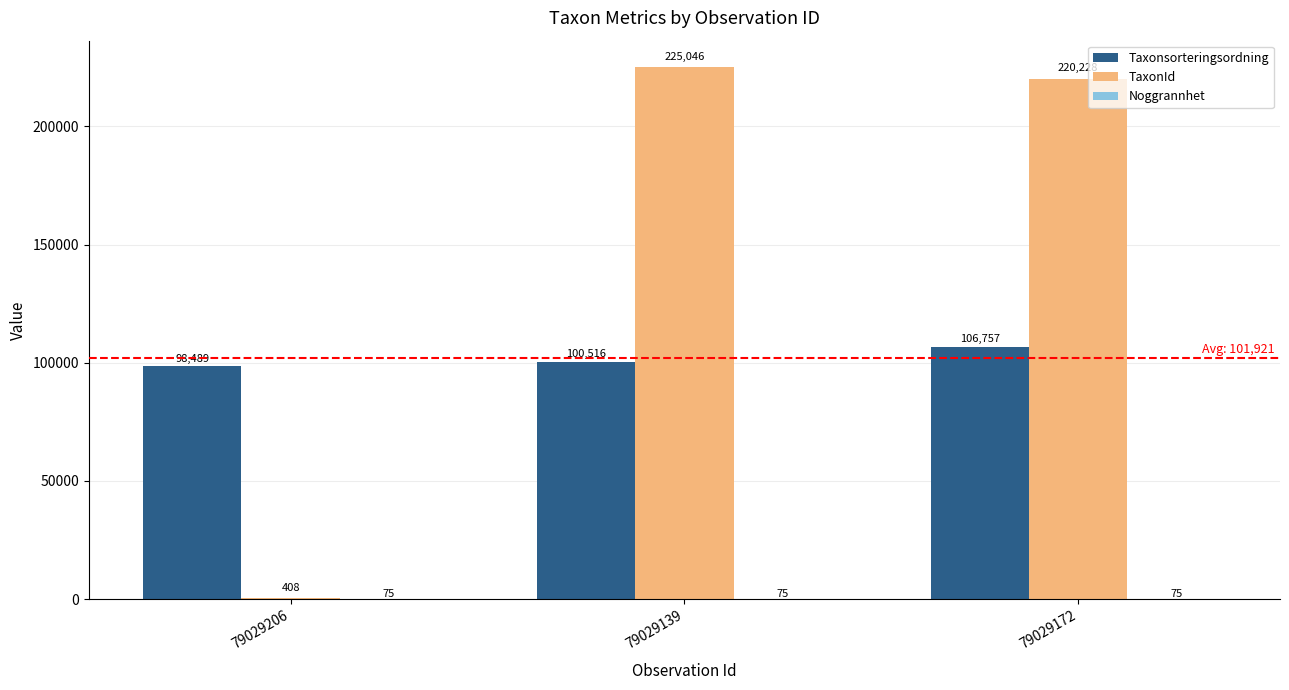

Which series changed the most between 79029139 and 79029172?

Taxonsorteringsordning